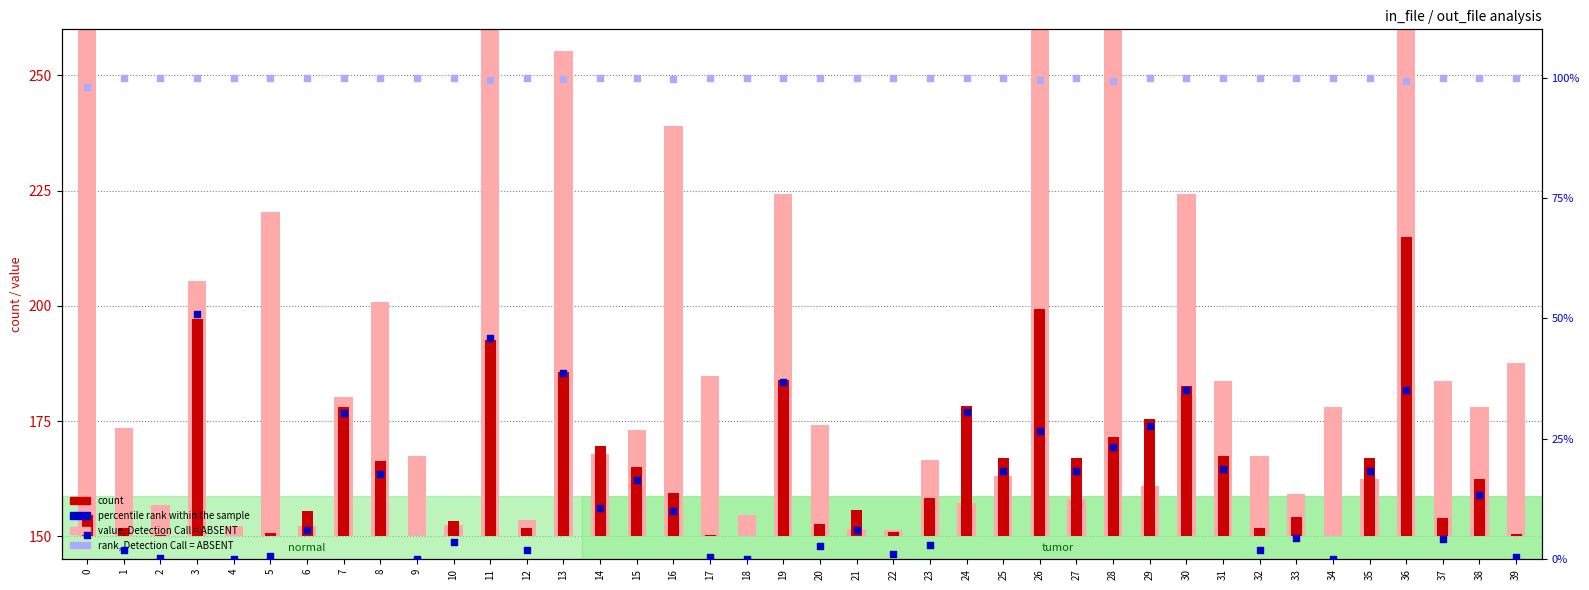

Which series reaches the maximum Y coordinate?

value, Detection Call = ABSENT